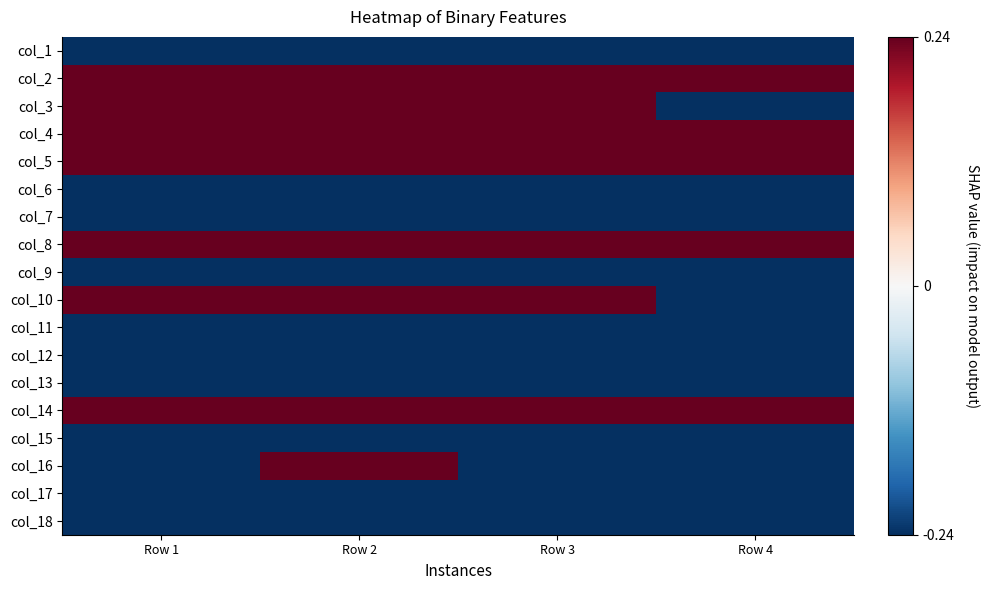

What is the spread (max minus min) of values at Row 1?

0.5